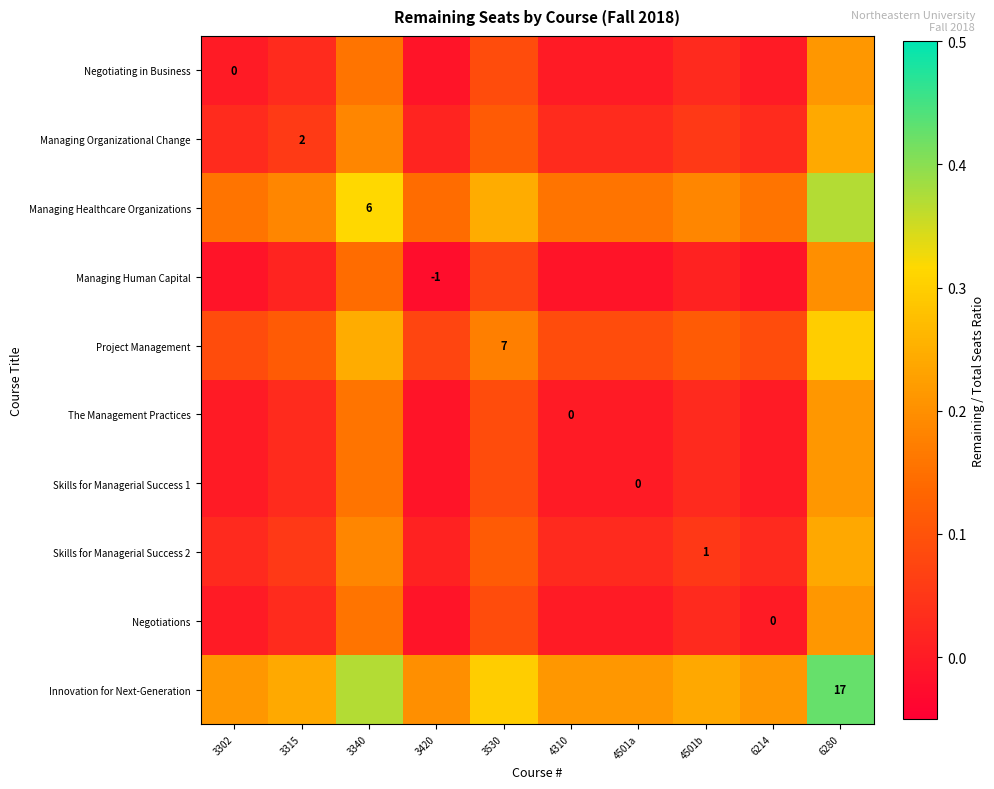

True or false: Negotiating in Business has a value of 0.2 at 6280.

True